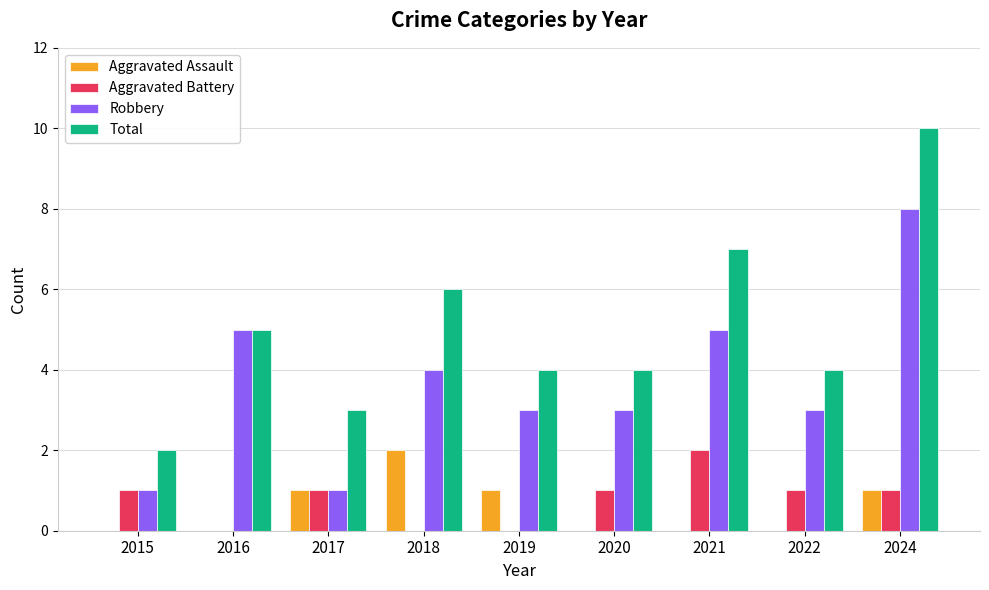

What is the sum of the Robbery values at 2020 and 2021?

8